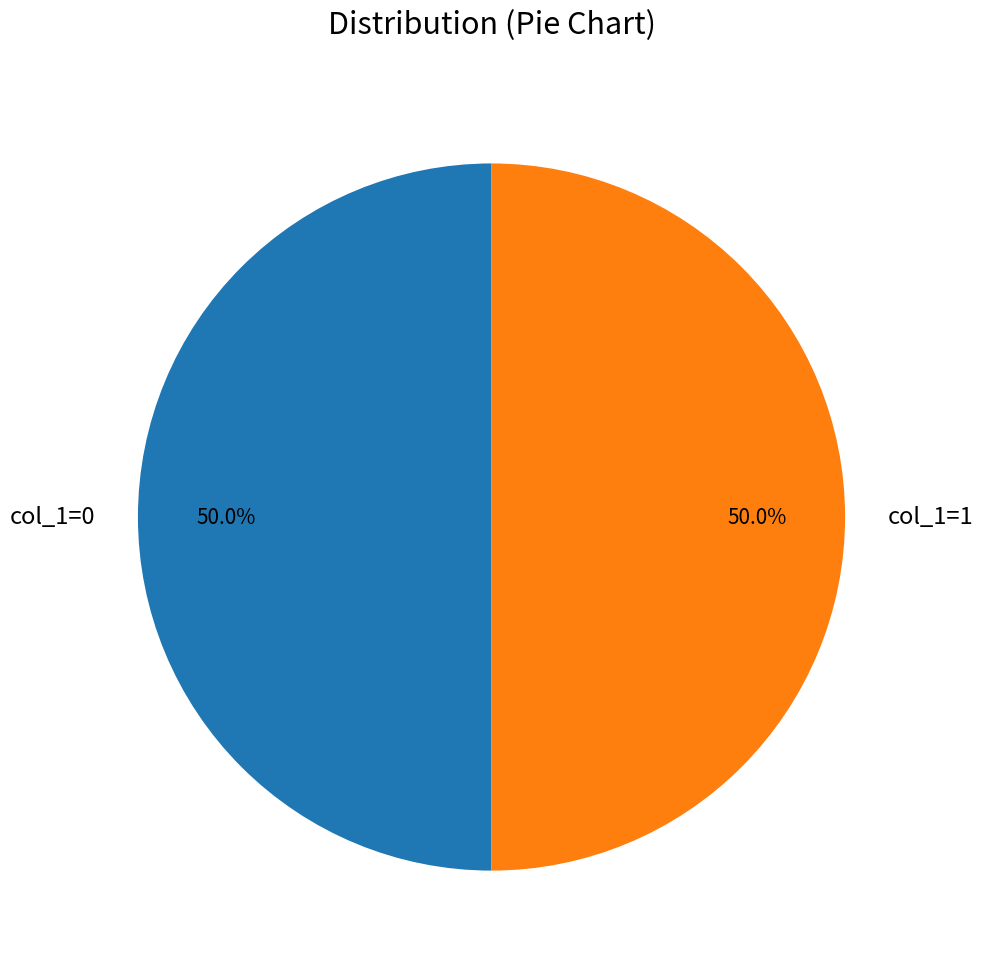

What percentage is NOT represented by col_1=1?

50.0%